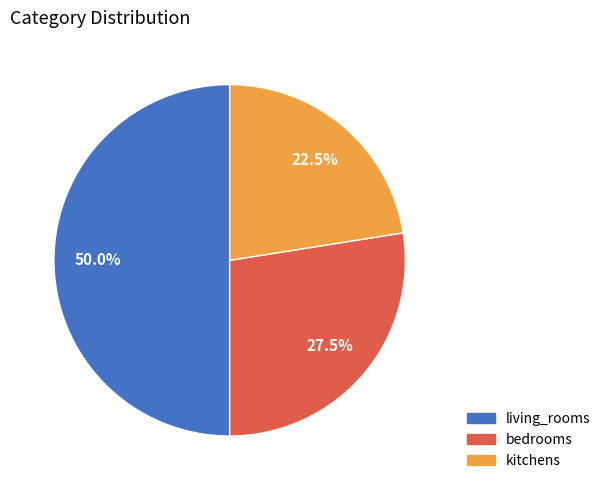

Which has a higher value, bedrooms or living_rooms?

living_rooms